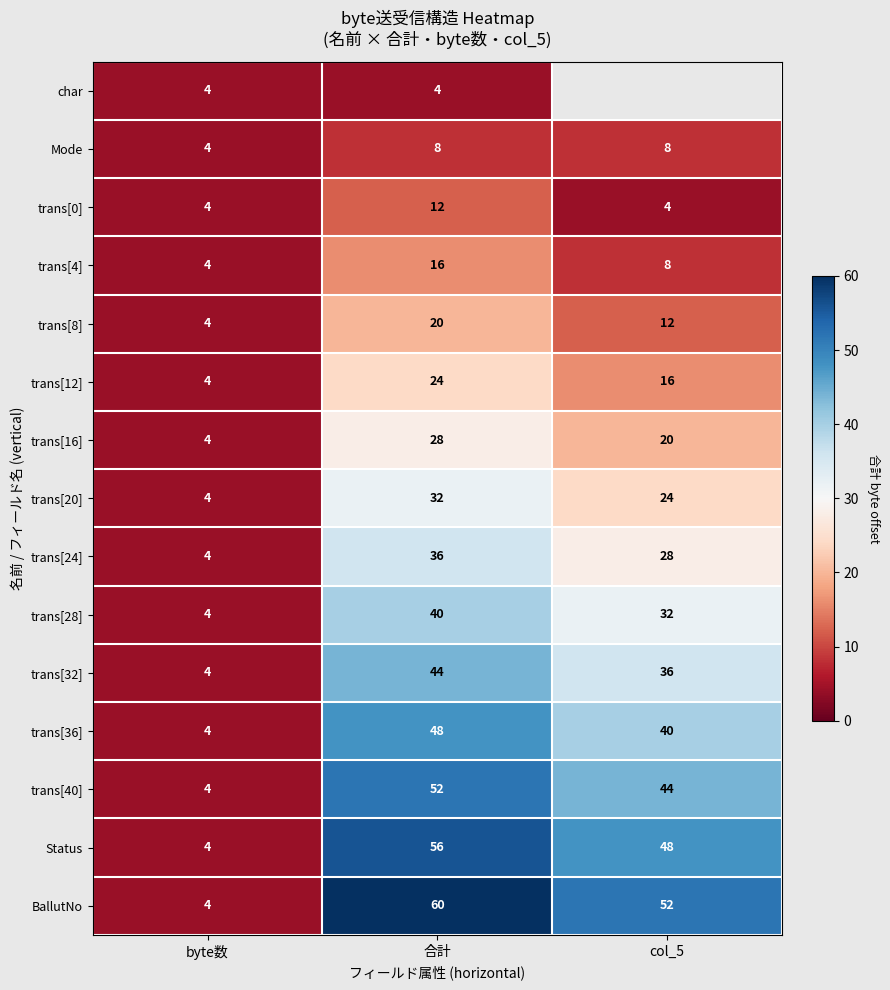

Rank the categories by trans[32] value from highest to lowest.

合計, col_5, byte数